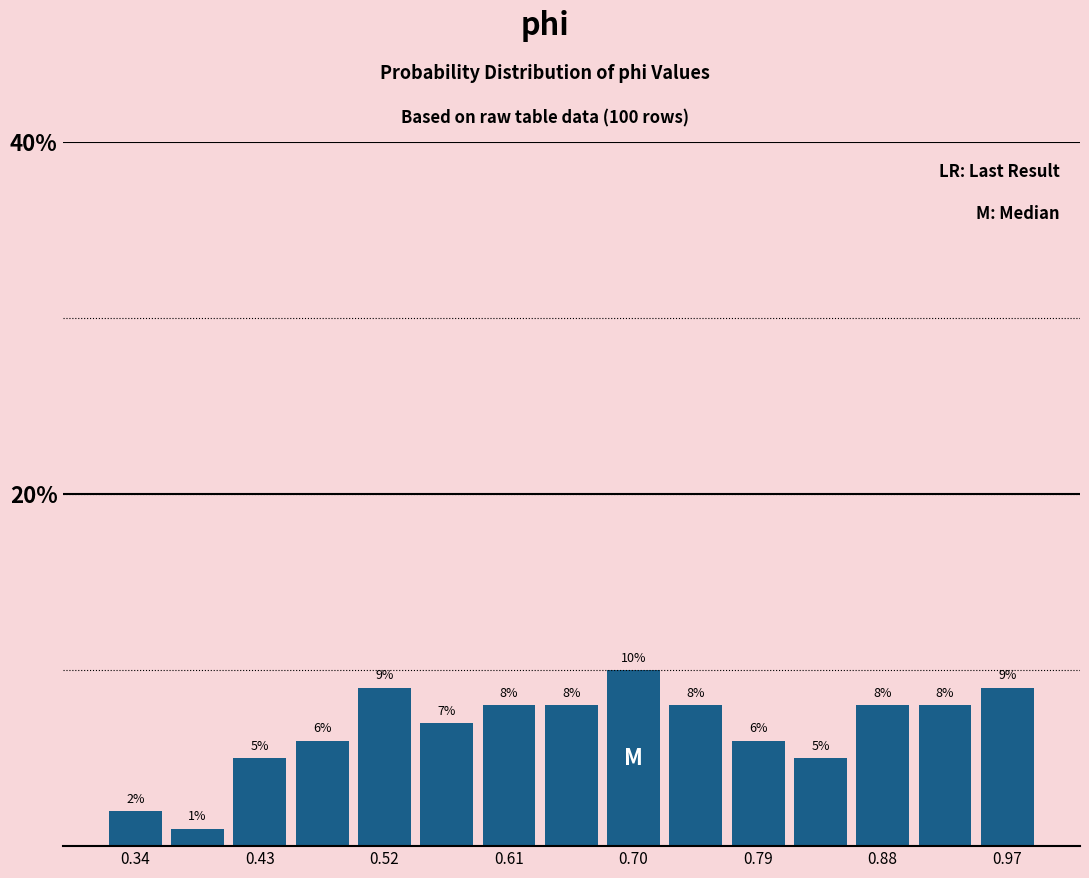

Over which range of the x-axis is the bar tallest?

0.68 to 0.72